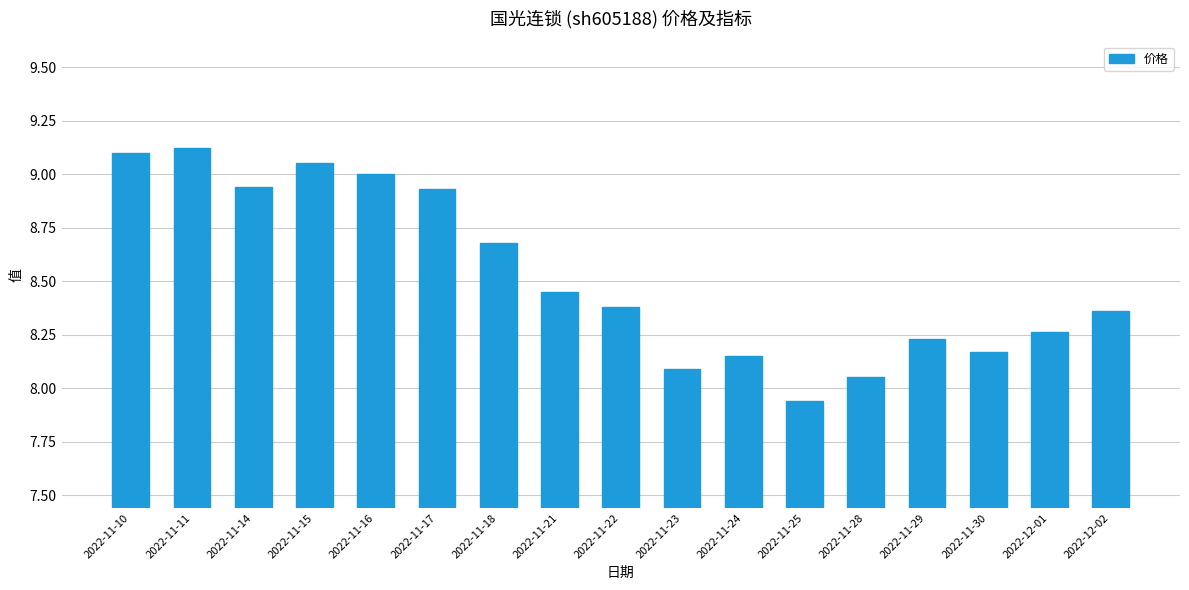

How many values exceed 8?

16